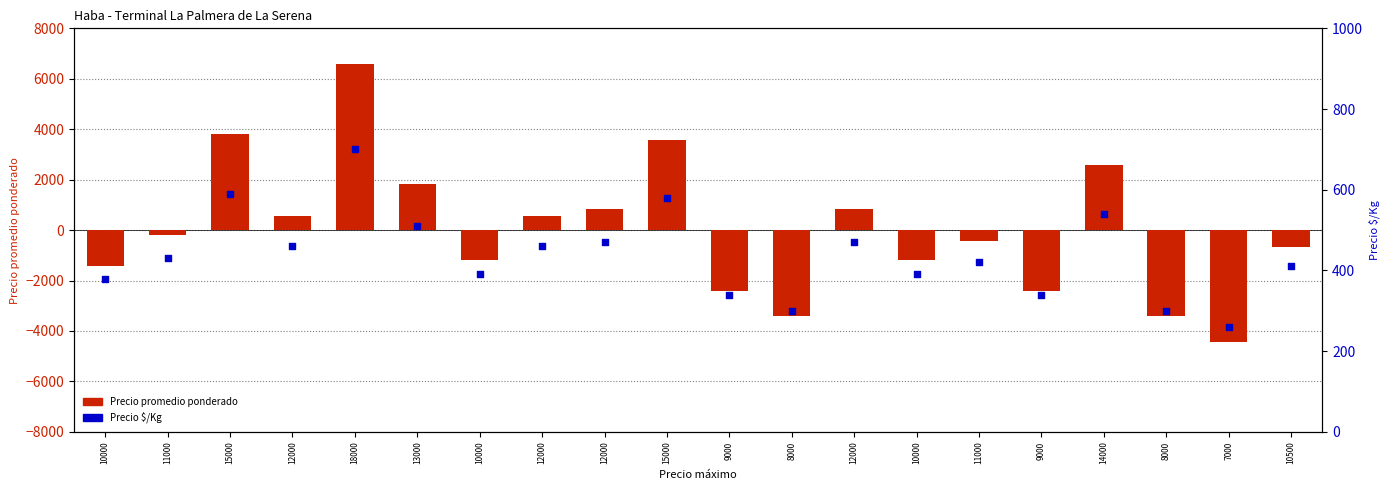

At which category is the sum across all series the highest?

18000